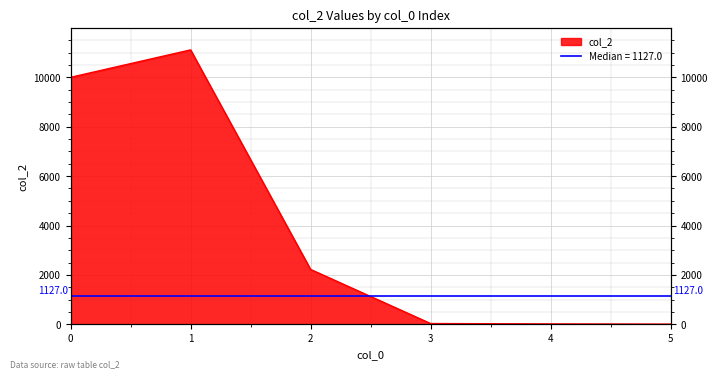

What is the minimum value shown in the chart?

8